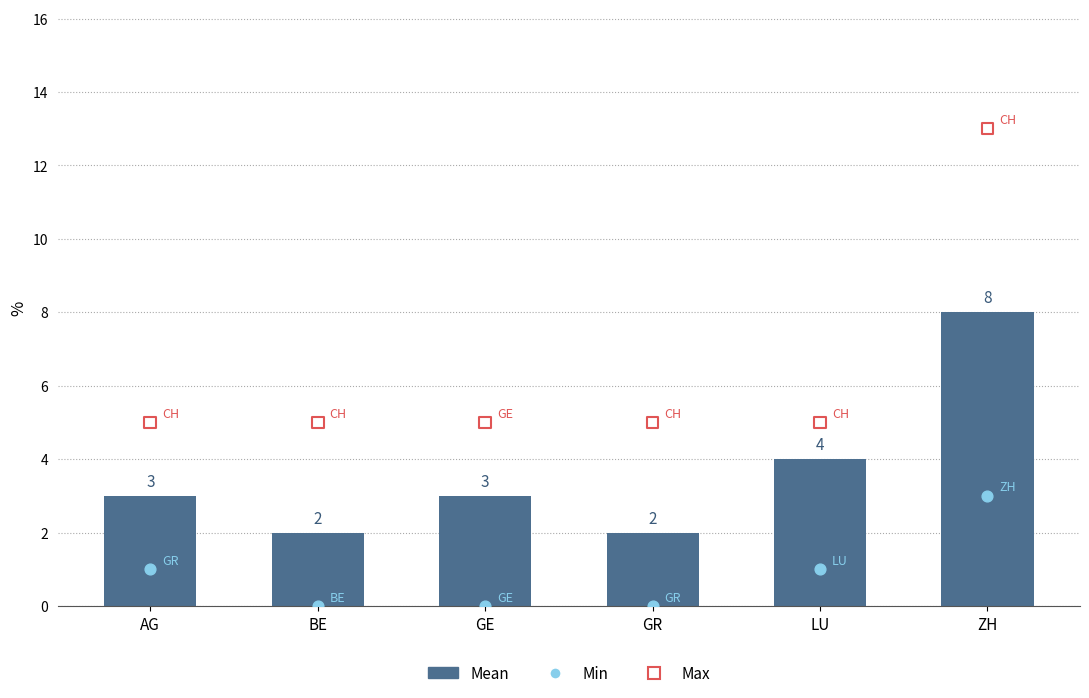

Which series has the widest spread of Y values?

Max